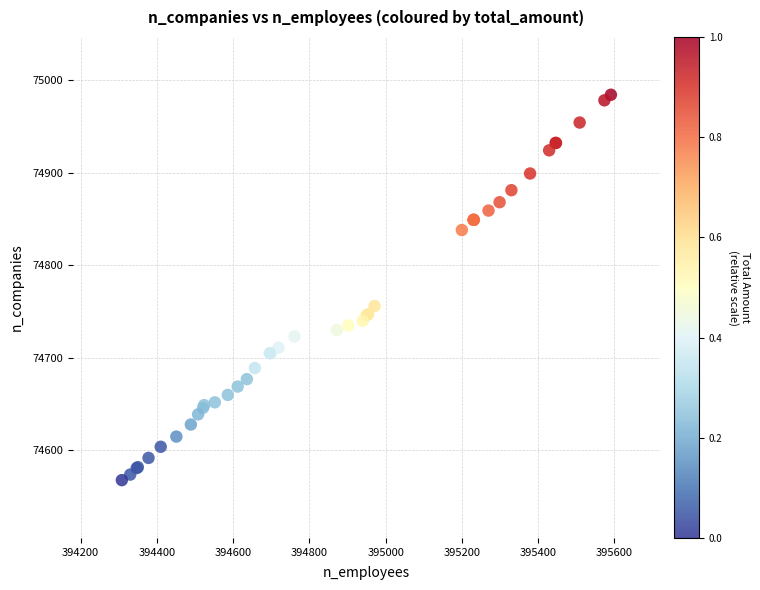

What Y value in the scatter plot is closest to 74776?

74756